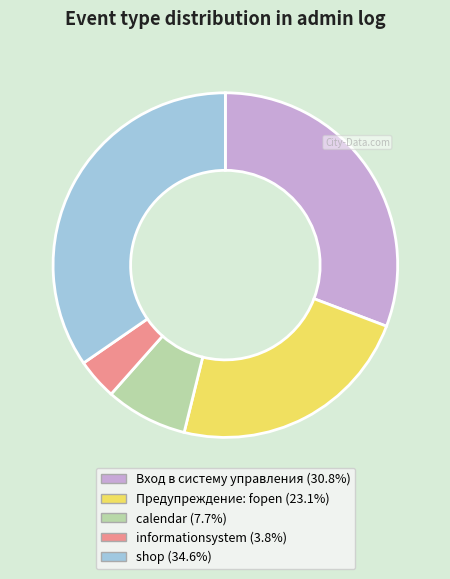

Is there a majority slice in this chart?

No